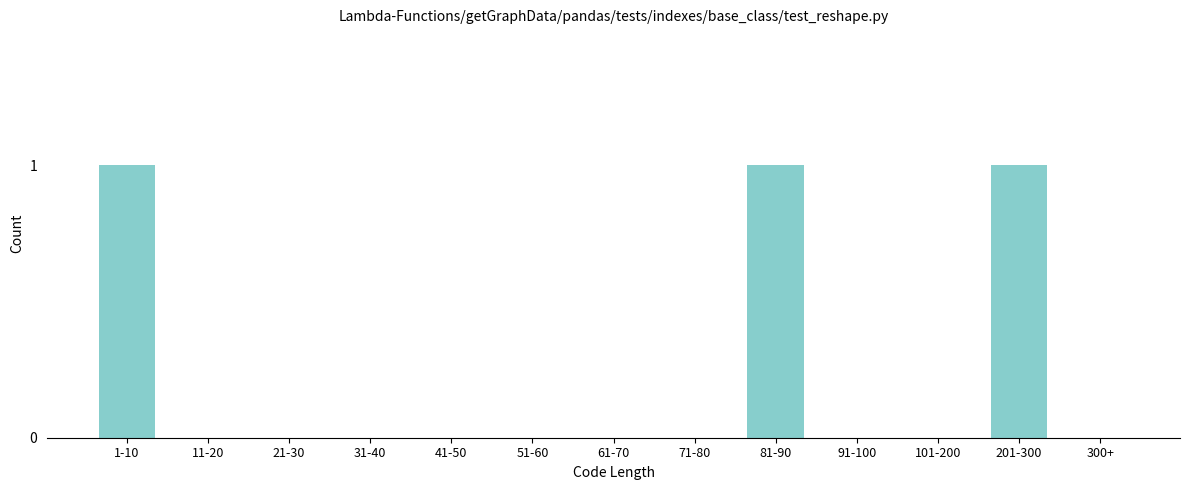

Reading right to left, list all the values displayed in this chart.

300+=0	201-300=1	101-200=0	91-100=0	81-90=1	71-80=0	61-70=0	51-60=0	41-50=0	31-40=0	21-30=0	11-20=0	1-10=1